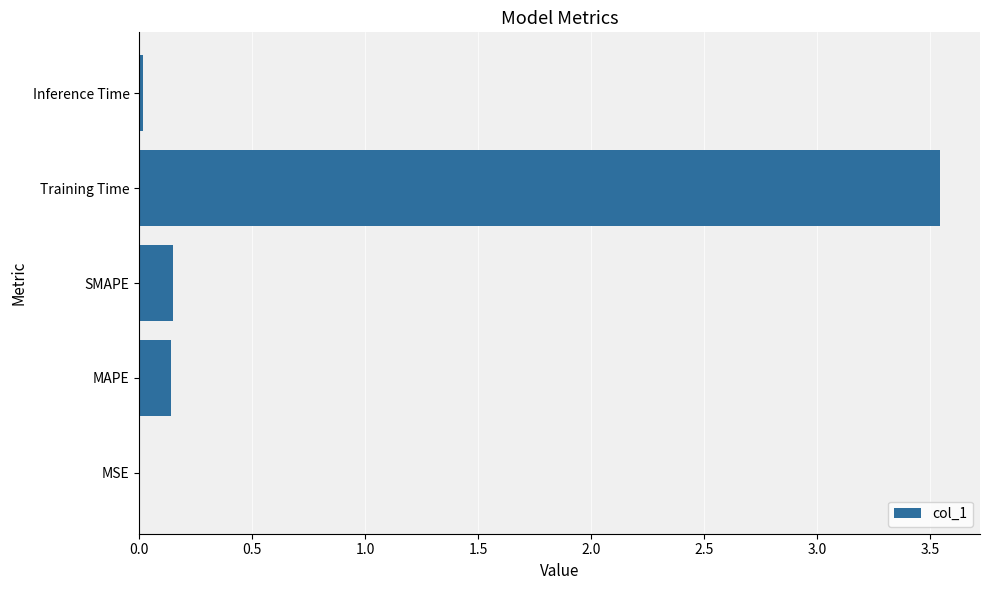

Which category has the highest value across all series?

Training Time